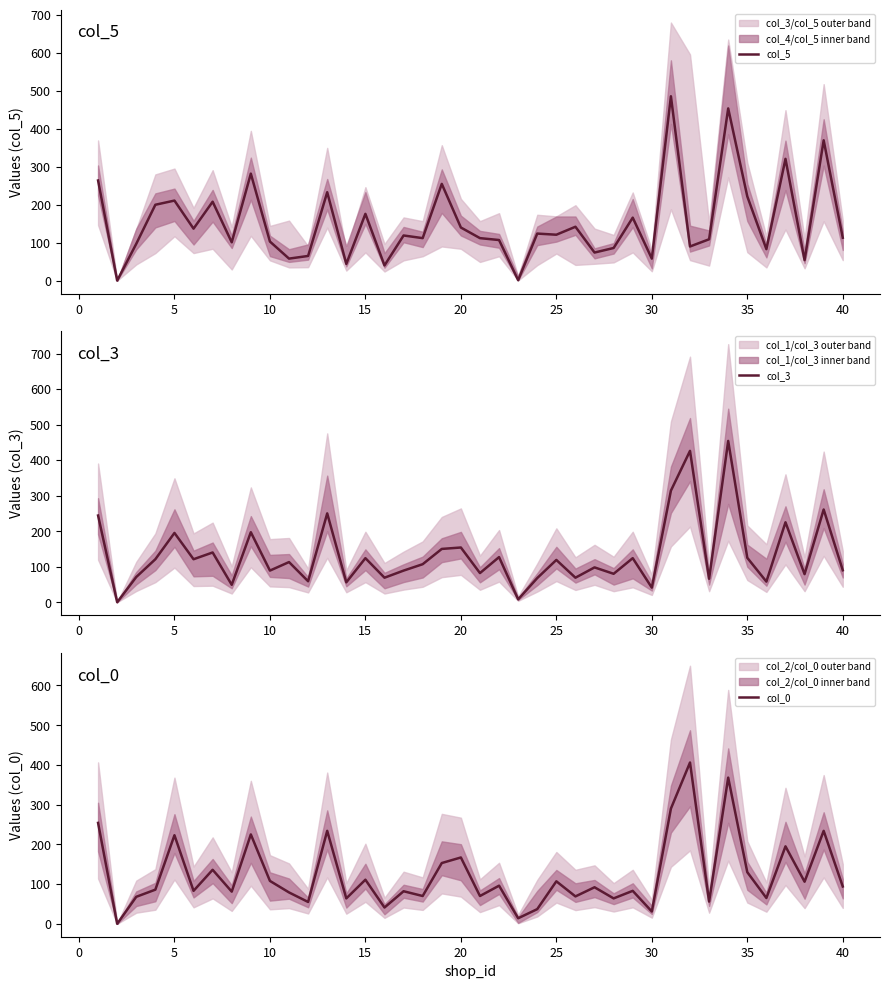

True or false: col_5 has a value of 52 at 25.

False